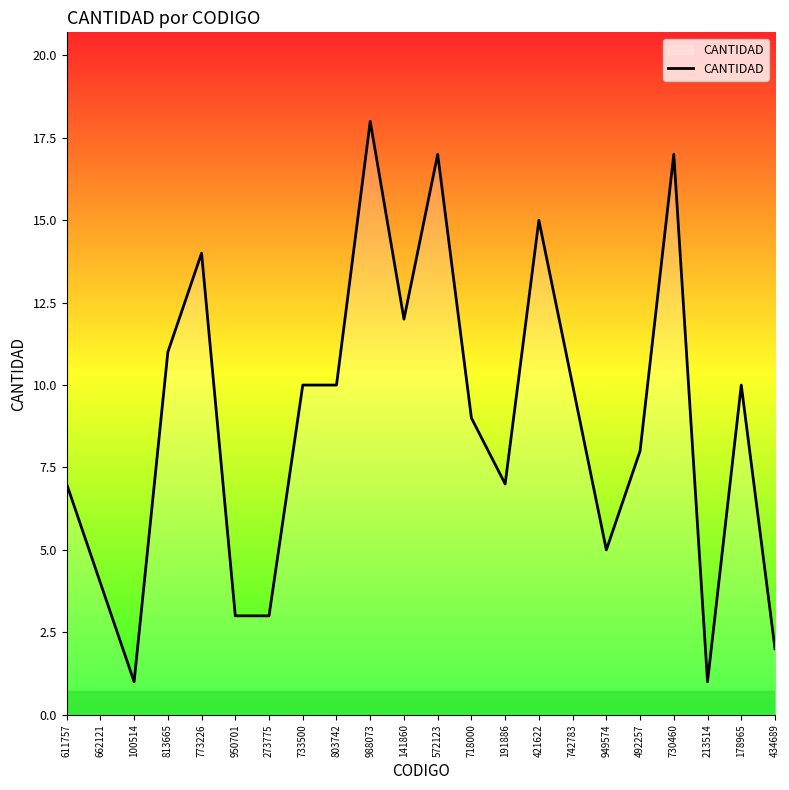

Where does the data first go above 10?

813665